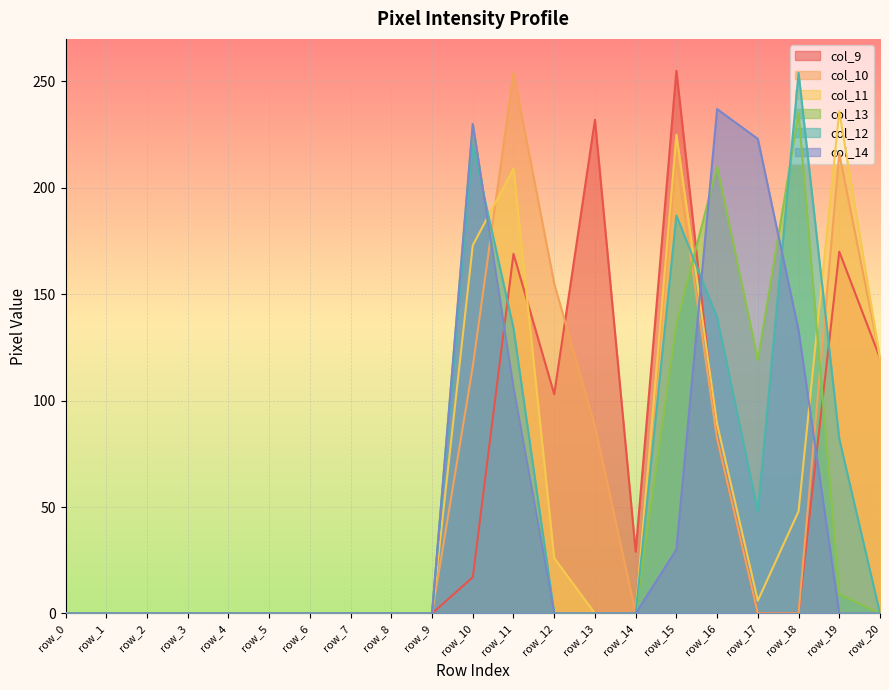

Between row_8 and row_2, which is larger?

row_8